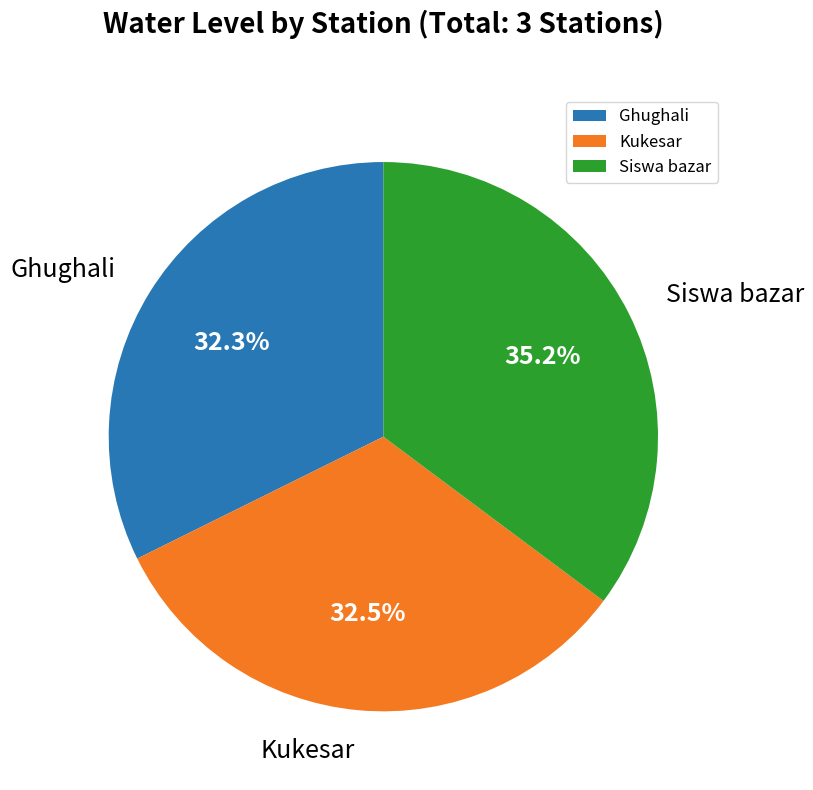

The Siswa bazar slice represents 35% of the pie. True or false?

True